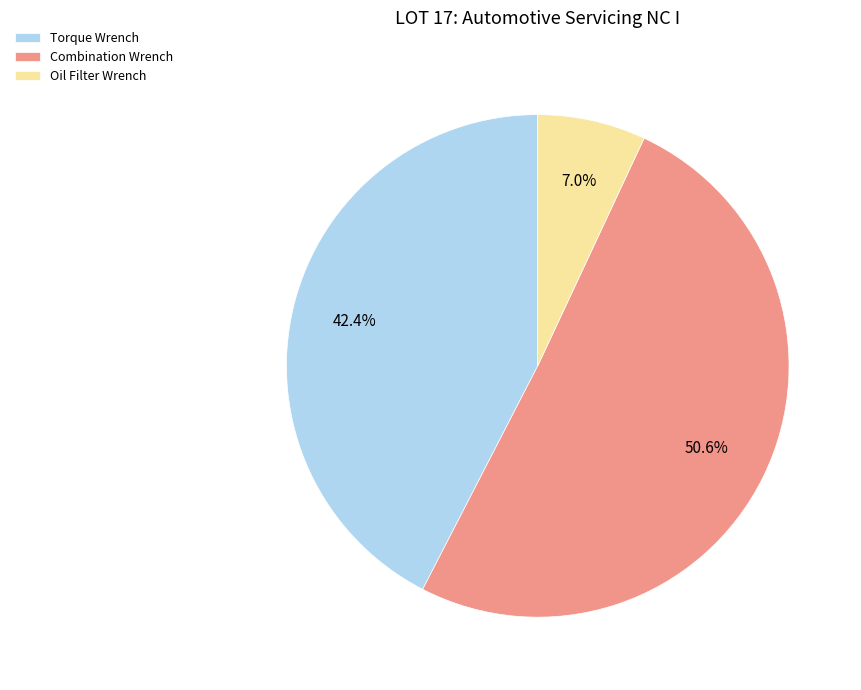

Is it true that Combination Wrench is 41% of the pie?

False